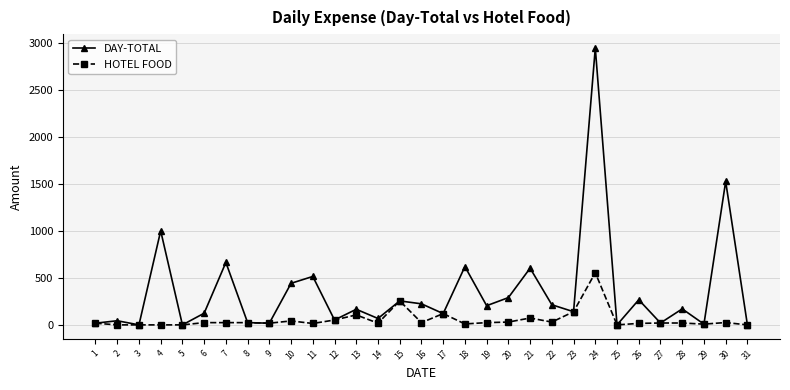

At which category is the sum across all series the highest?

24